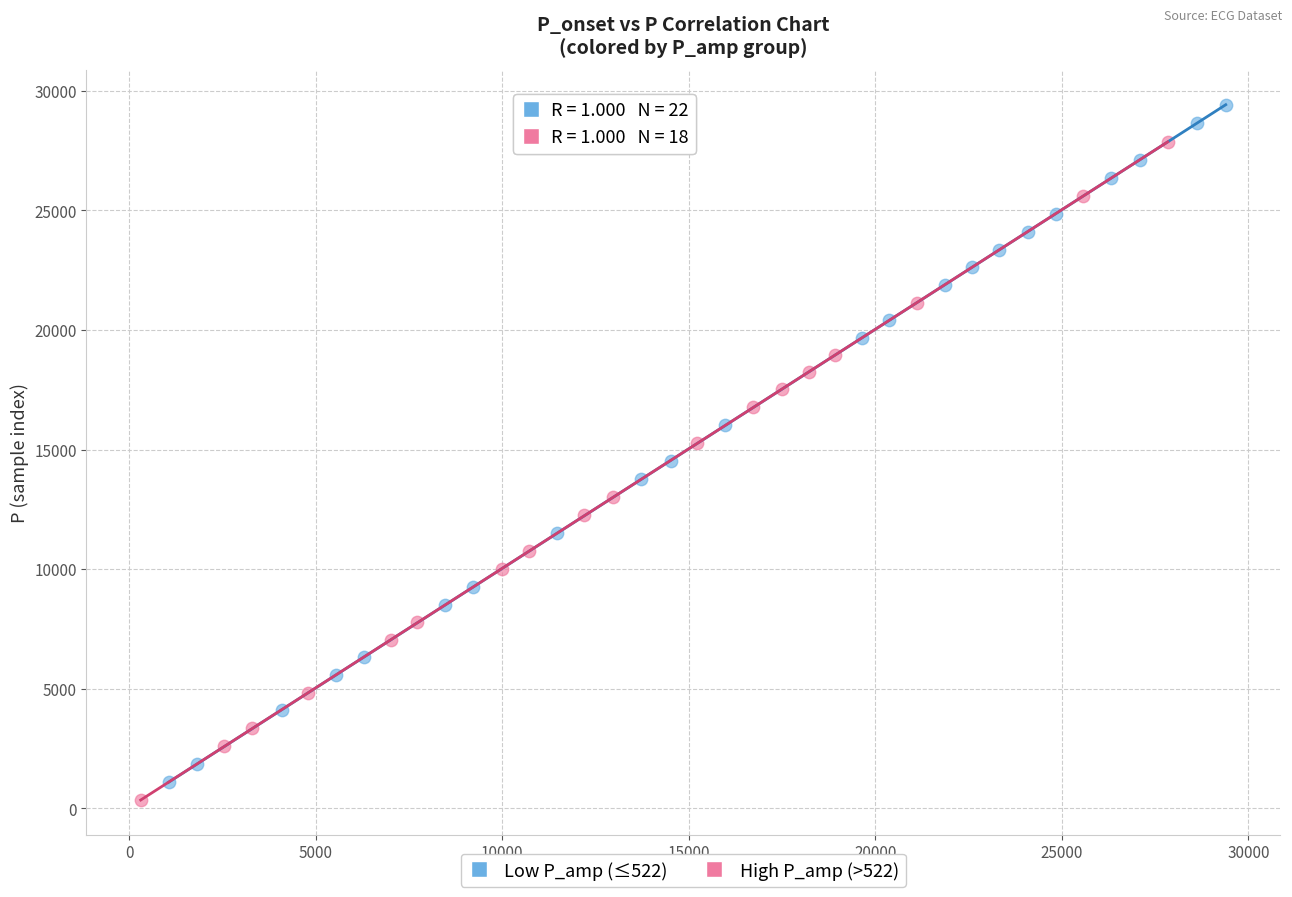

Which series contains the highest Y value?

Low P_amp (≤522)